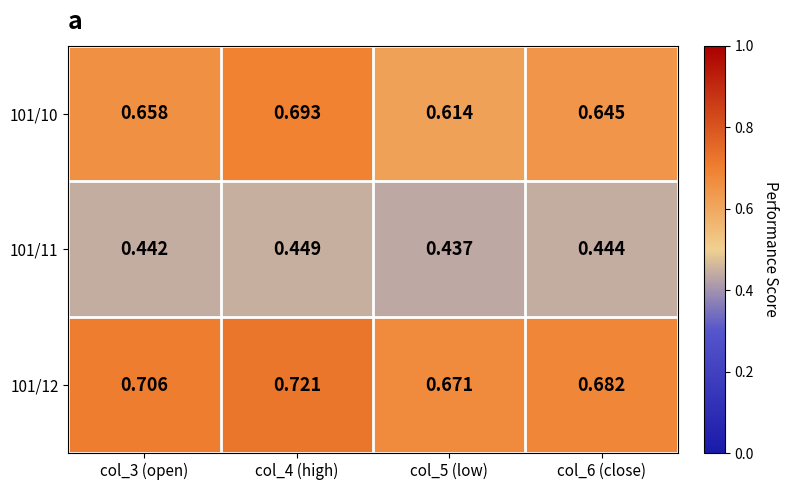

Is the value of 101/11 at col_6 (close) greater than the value of 101/10 at col_3 (open)?

No